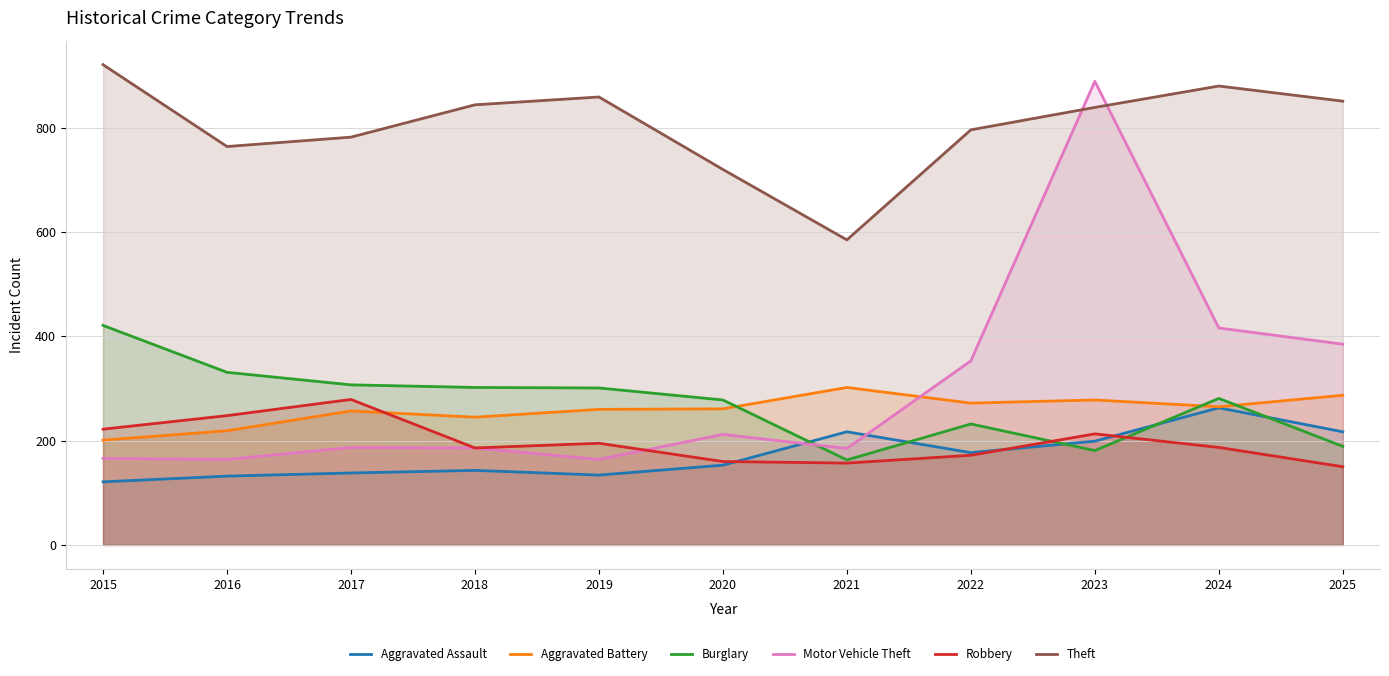

Does the chart display data point markers on the line(s)?

No